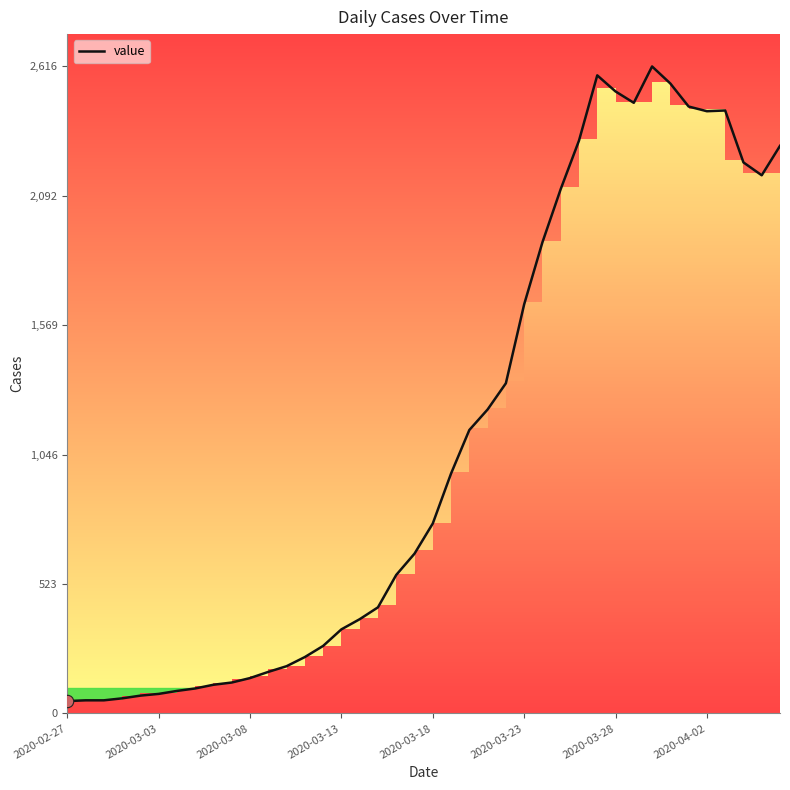

What is the ratio of the value at 12 to the value at 19?

0.3